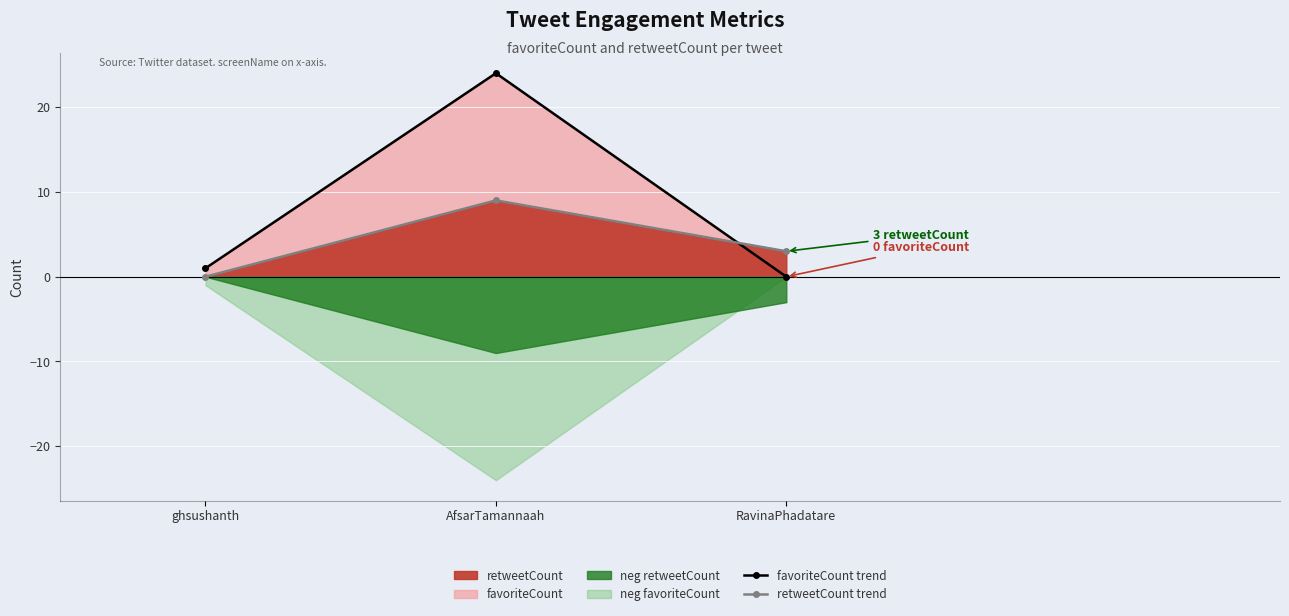

What is the maximum value for retweetCount trend?

9